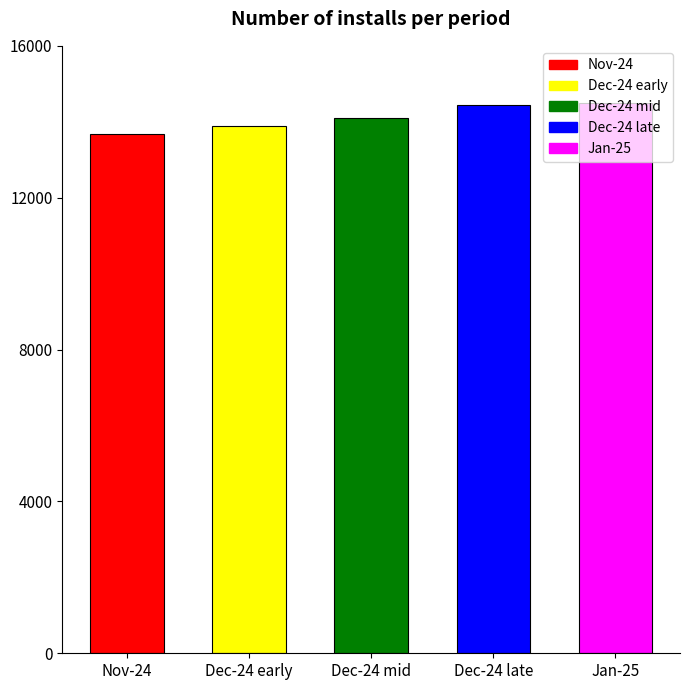

What is the minimum value shown in the chart?

13671